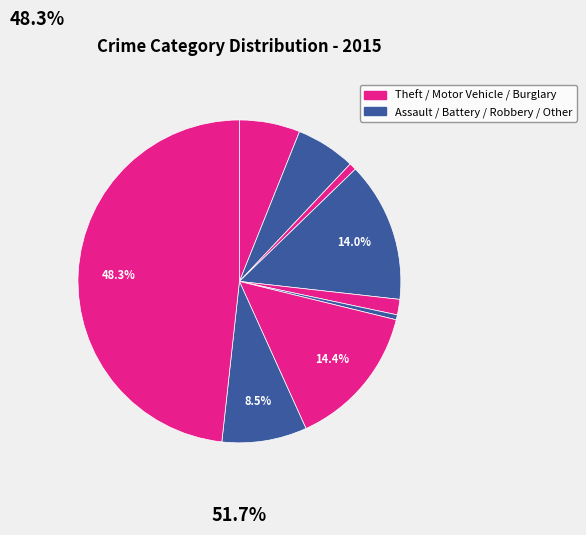

How many slices are in this pie chart?

9